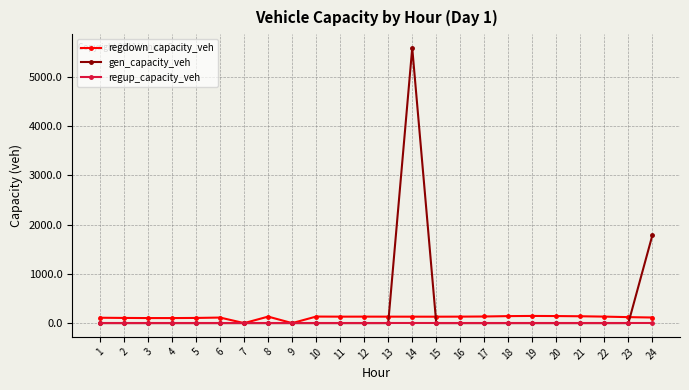

At which label is gen_capacity_veh closest to 2793?

24